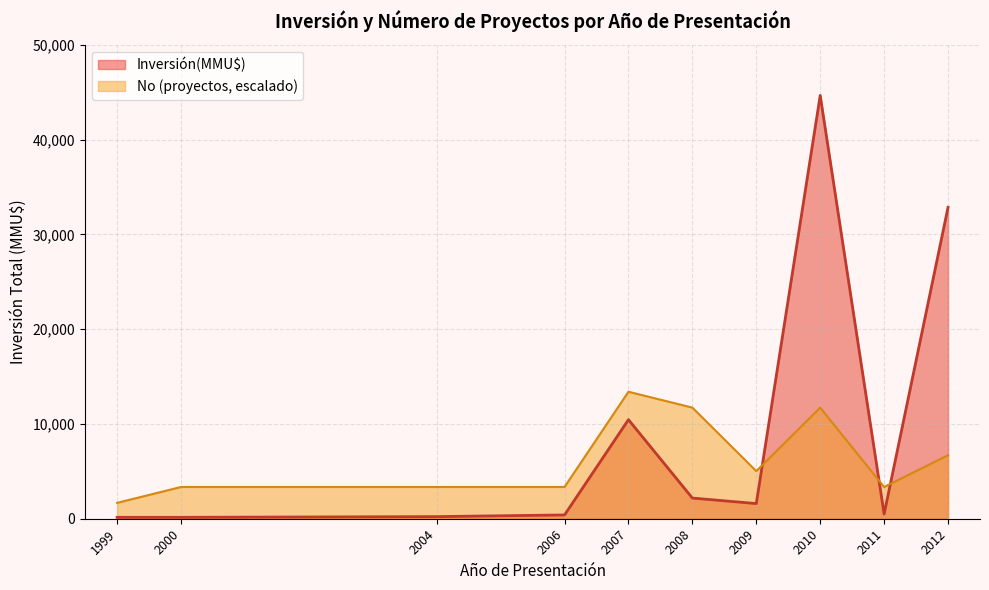

What is the sum of all values?

93155